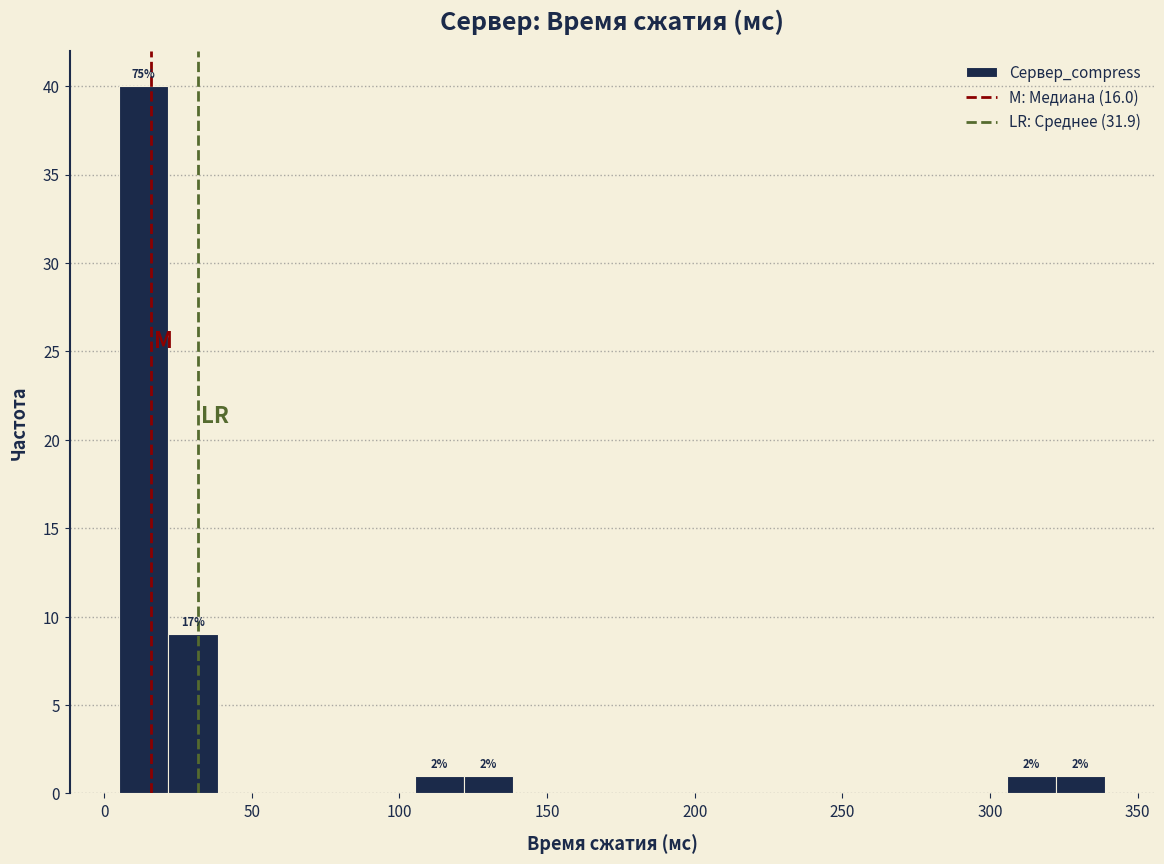

Read against the x-axis, roughly where is the centre of the tallest bar?

15